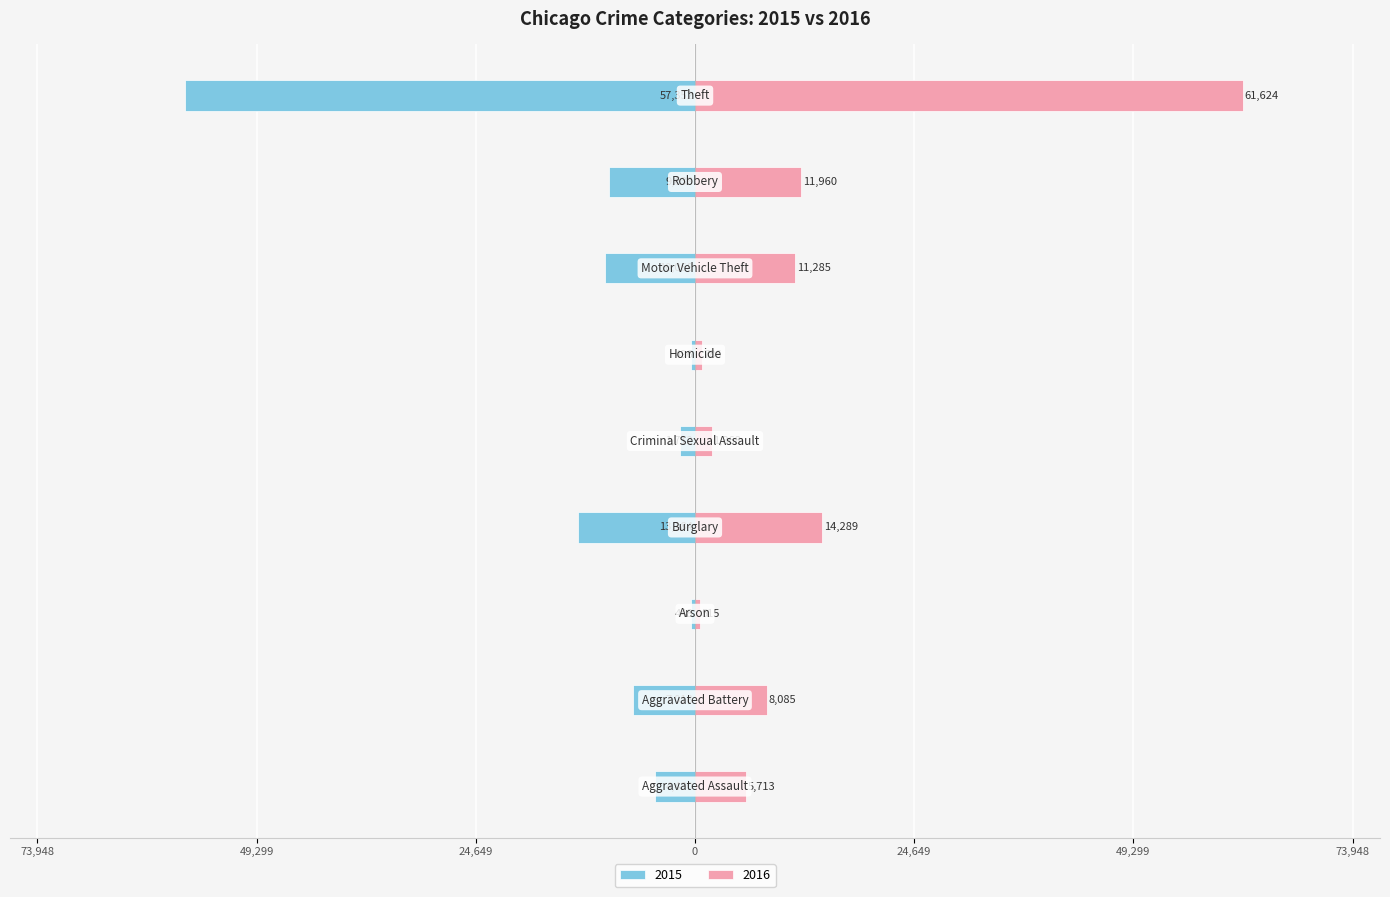

What is the sum of the 2015 values at Burglary and Aggravated Battery?

-20202